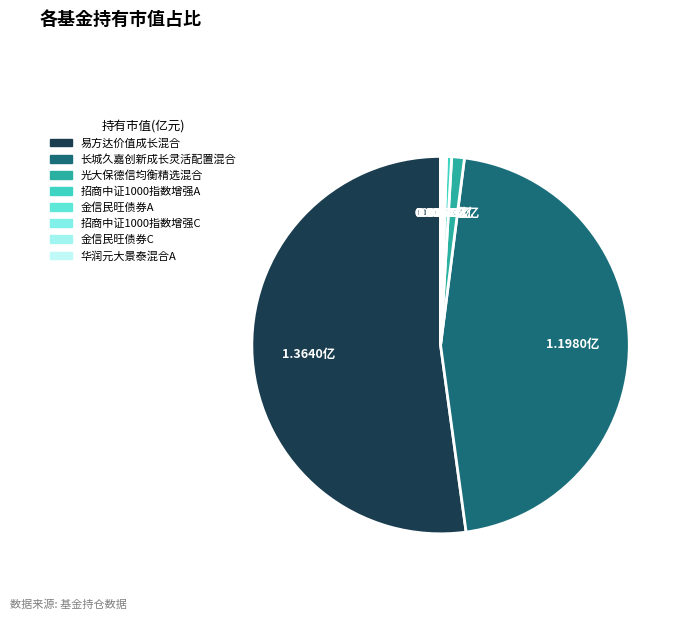

Is it true that 长城久嘉创新成长灵活配置混合 is 46% of the pie?

True